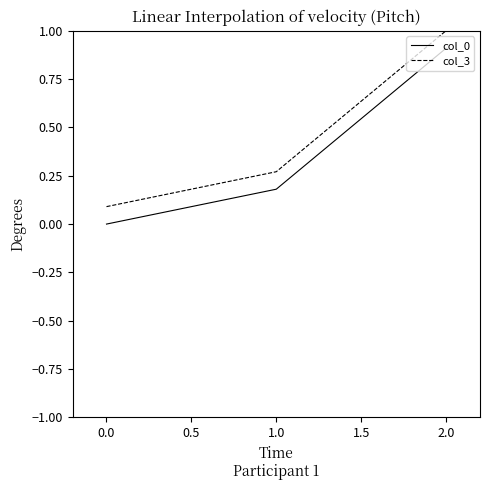

Rank the series by their maximum value, from highest to lowest.

col_3, col_0